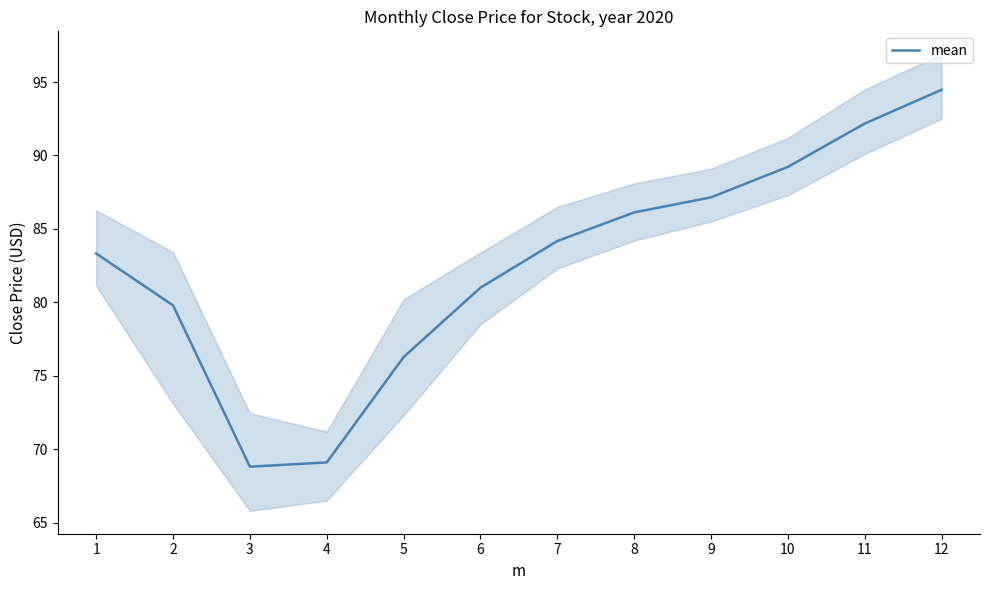

How many categories are shown in the chart?

12